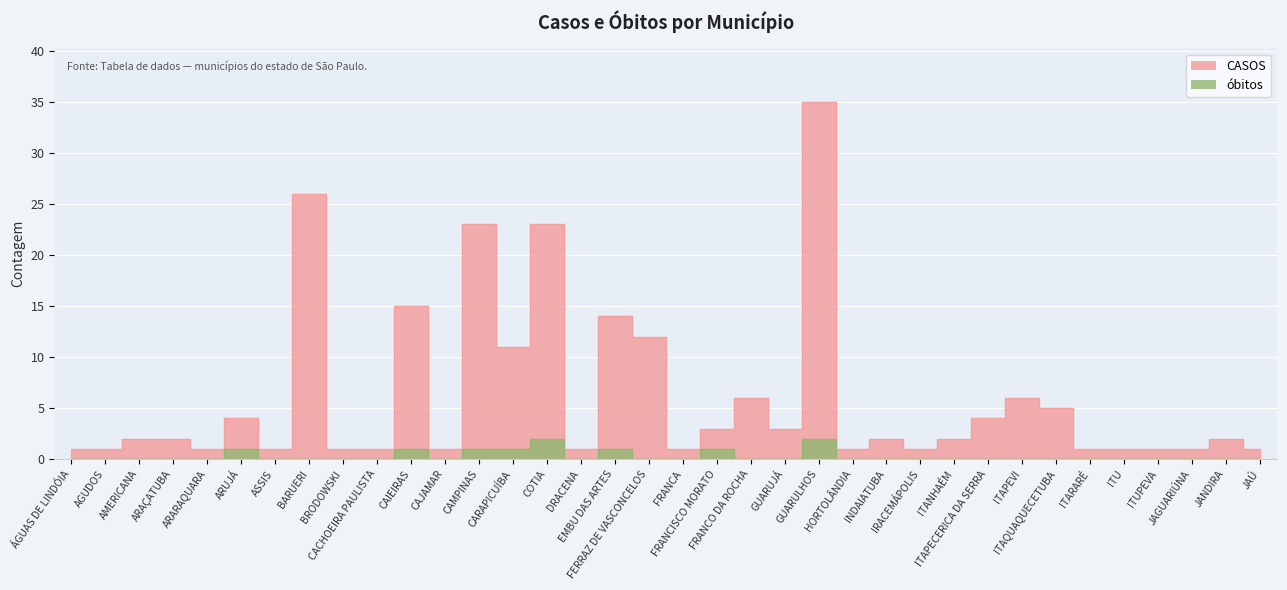

How many categories are shown in the chart?

36